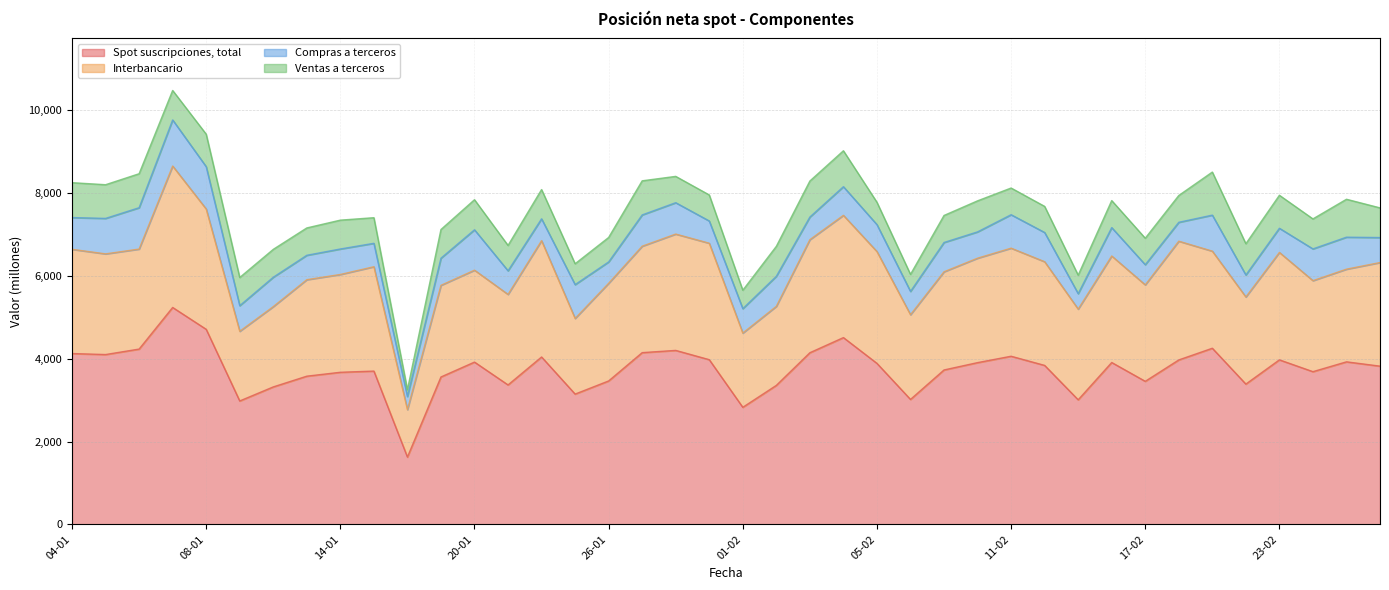

Which series has the largest total across all categories?

Spot suscripciones, total